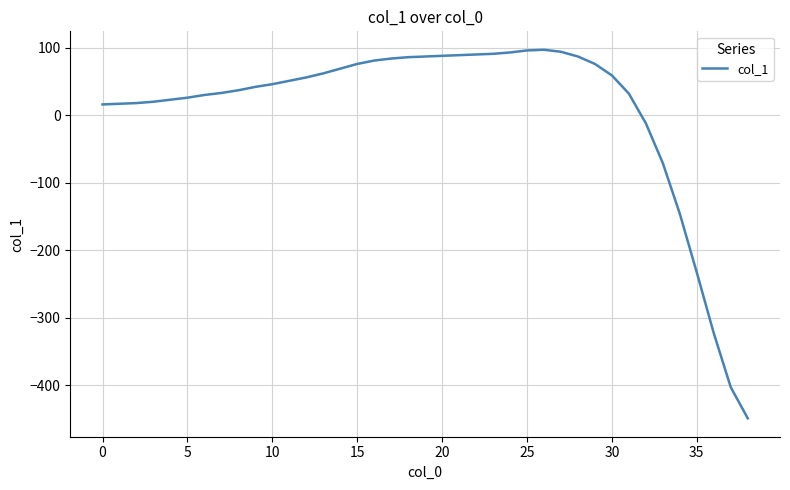

What is the maximum value shown in the chart?

97